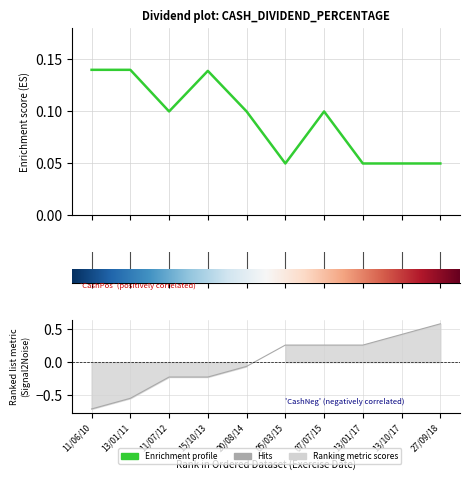

True or false: the data shows 0.1 at 15/10/13.

True